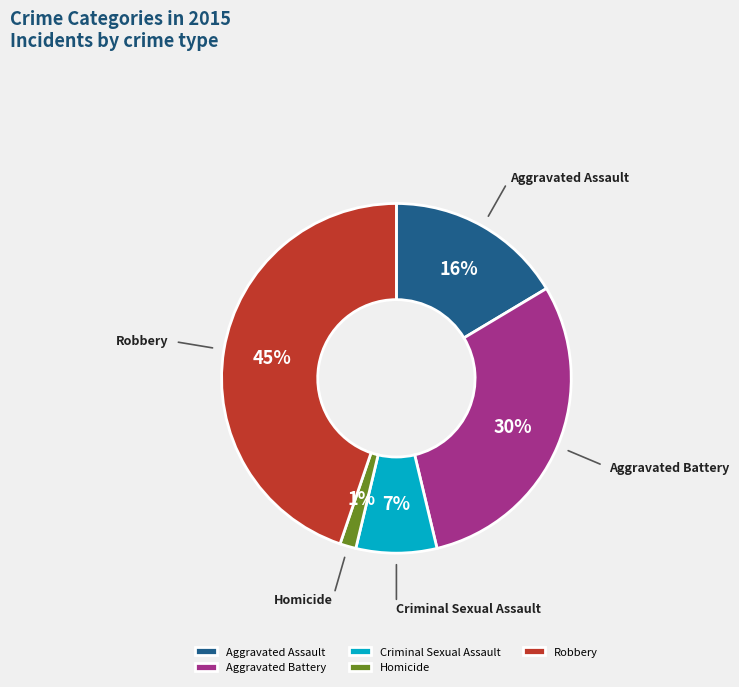

To the nearest percent, what is the combined percentage of Robbery and Homicide?

46%